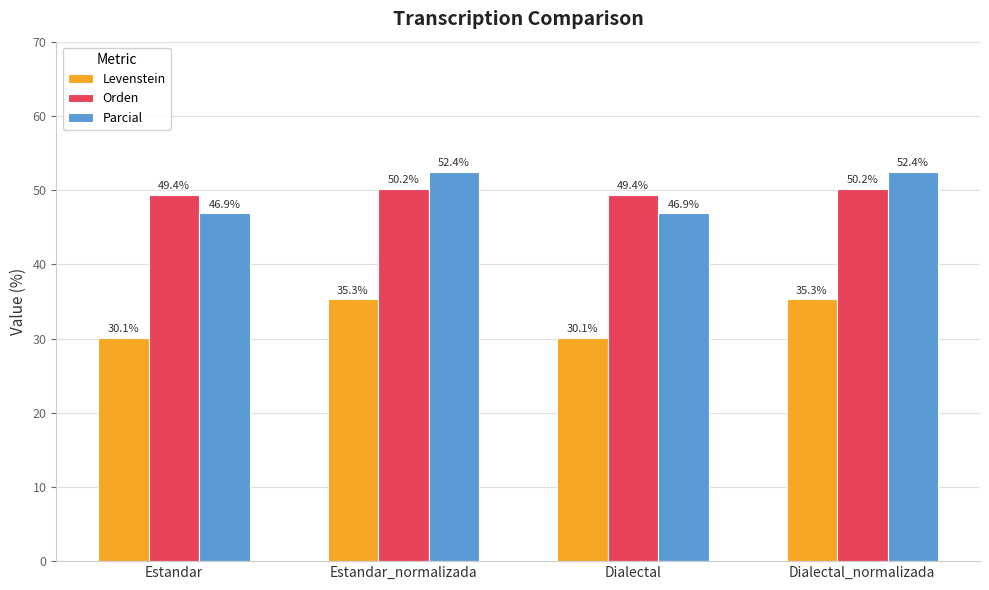

What is the label of the 3rd bar from the right?

Estandar_normalizada